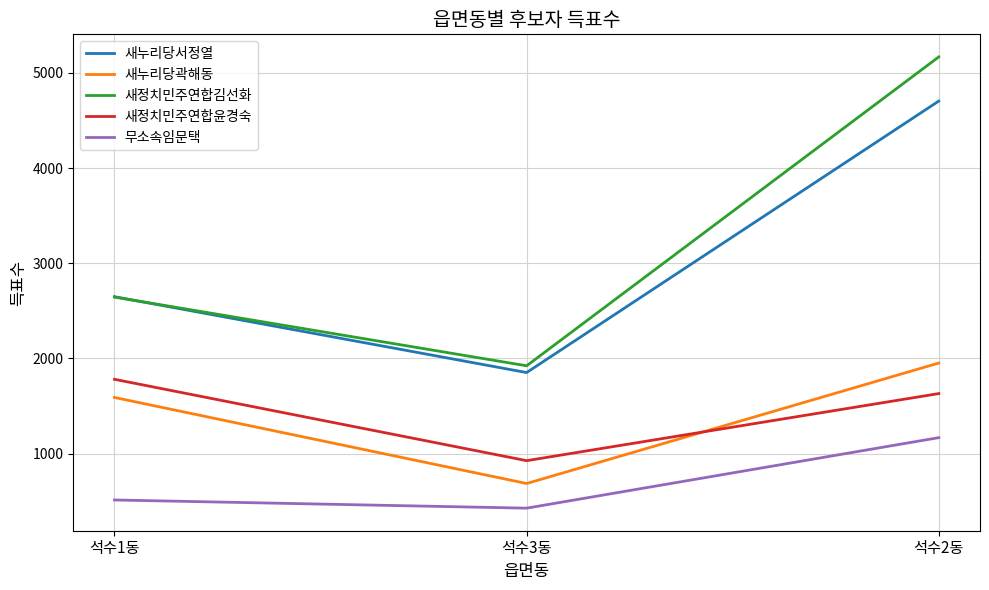

At which label is 새정치민주연합김선화 closest to 3546?

석수1동